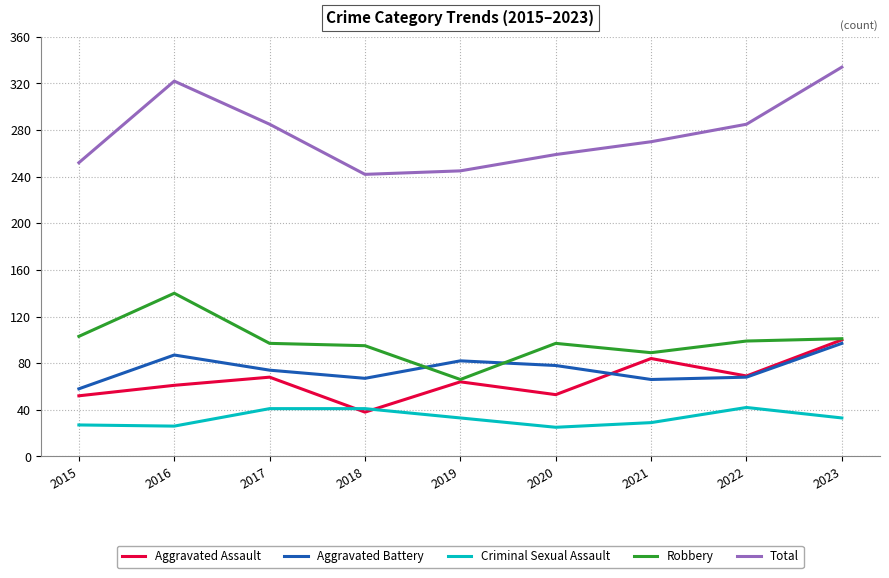

At how many categories does at least one series exceed 175?

9